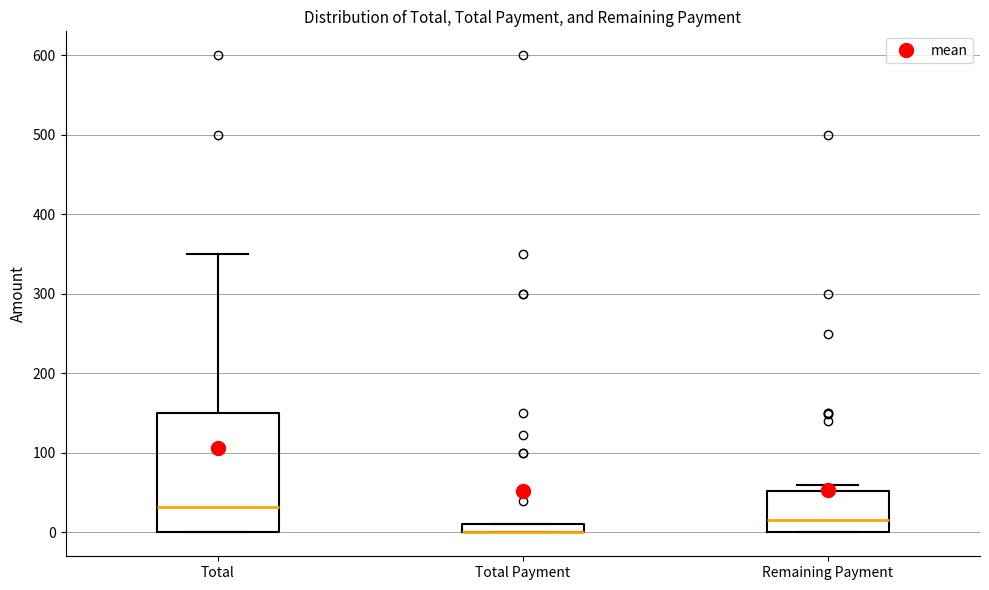

Comparing the boxes themselves (not the whiskers), which one is the tallest?

Total